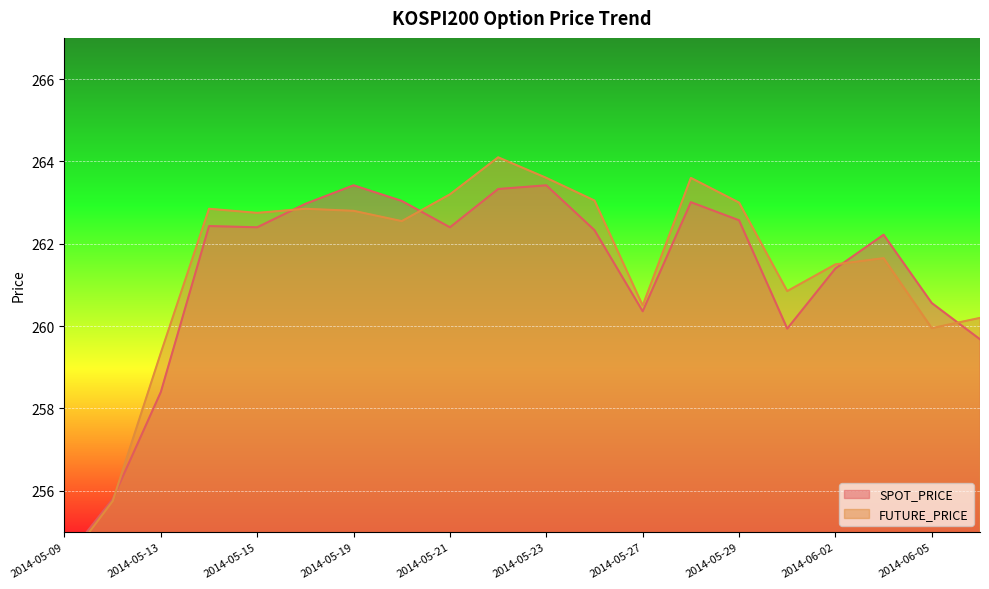

How many lines are shown in the chart?

2